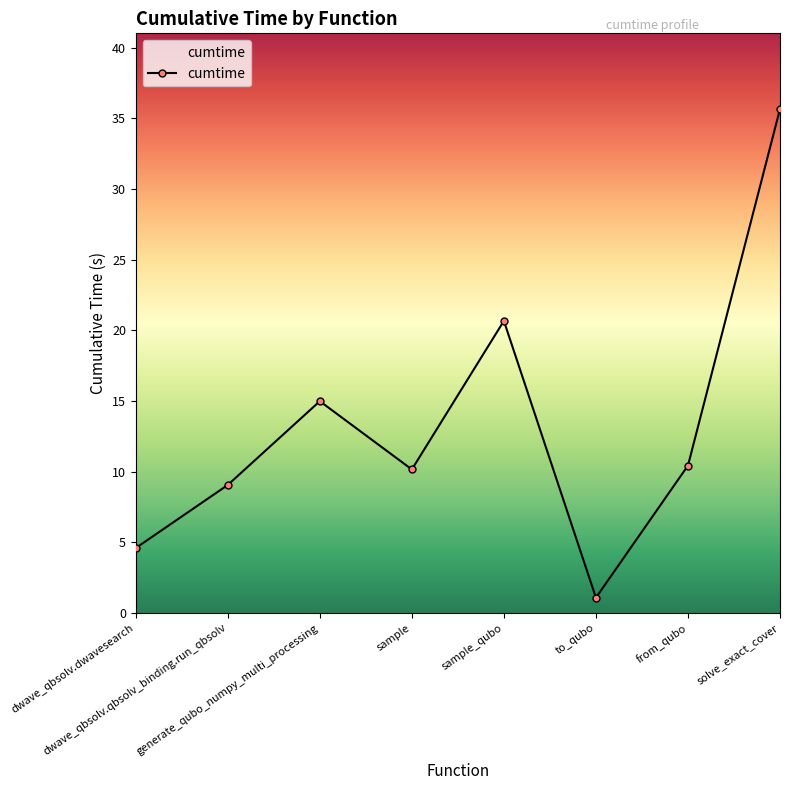

What is the maximum value shown in the chart?

35.7